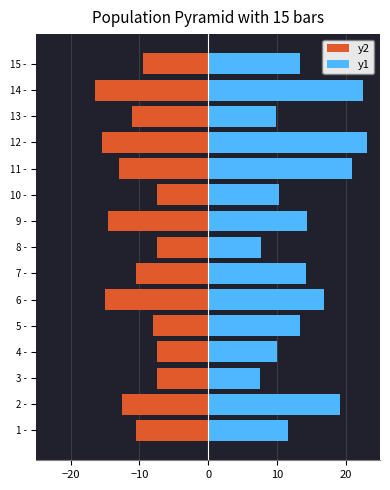

At how many categories does at least one series exceed -5?

15